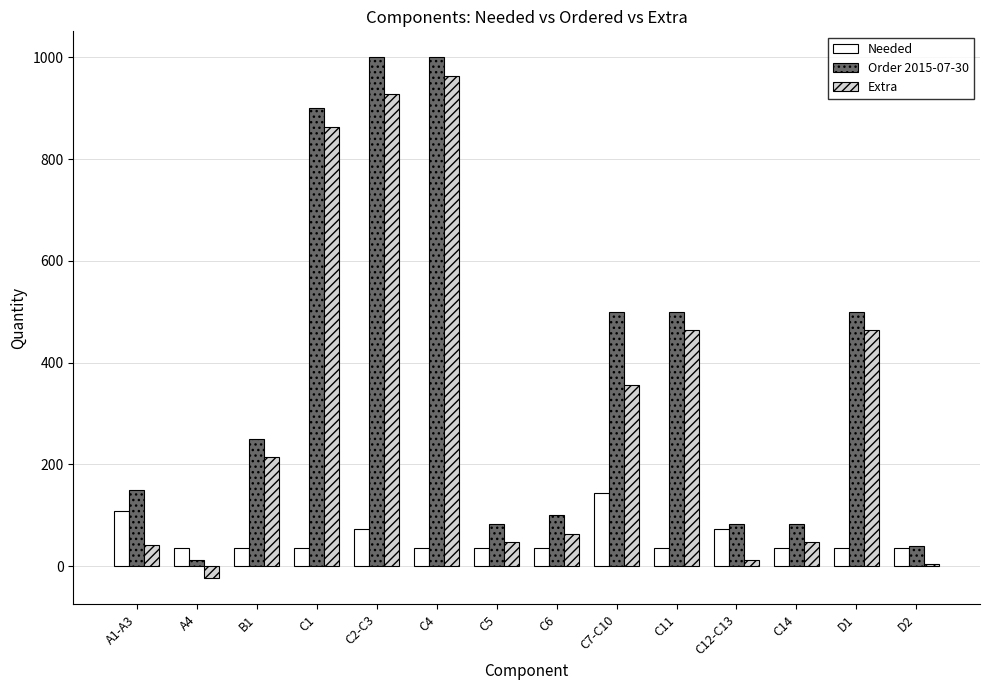

At which label does Order 2015-07-30 reach its minimum?

A4